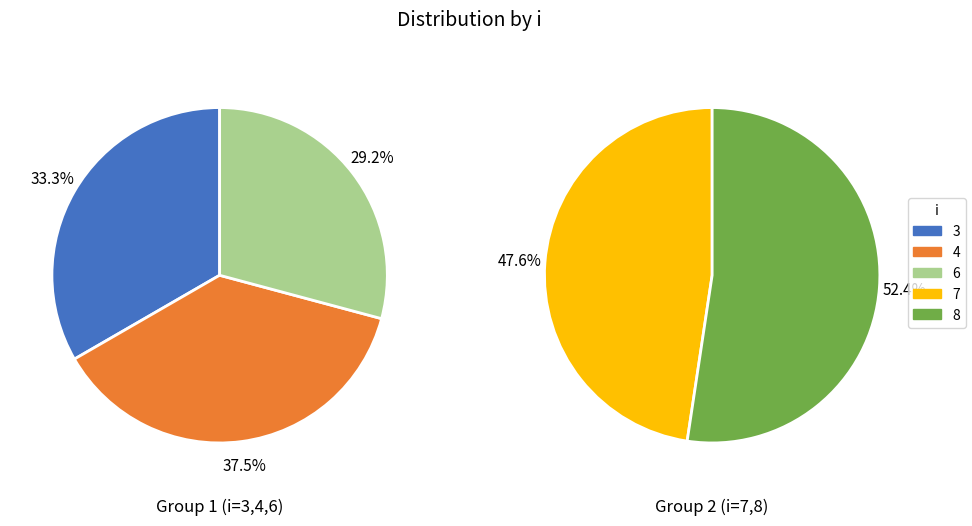

The 3 slice represents 6% of the pie. True or false?

False